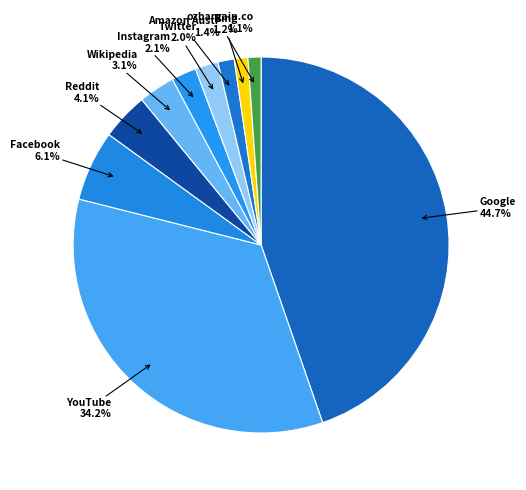

To the nearest percent, what is the difference between the largest and smallest slice percentages?

44%